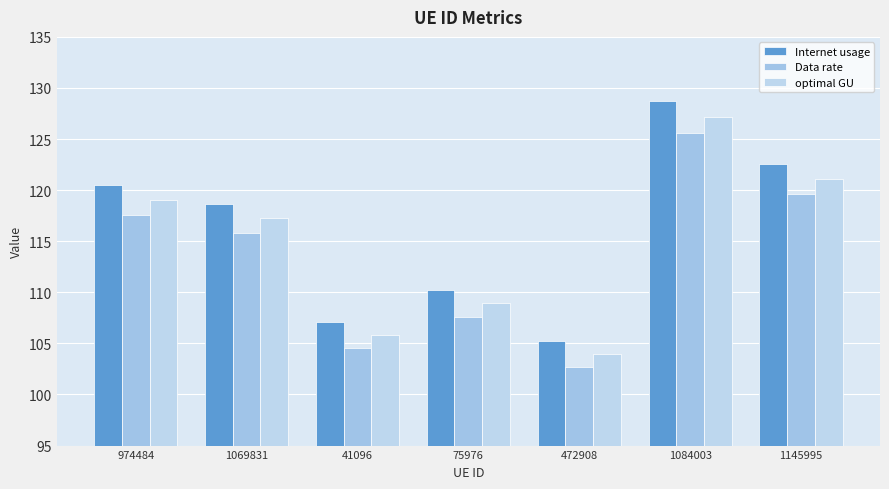

Which label corresponds to the smallest value in the chart?

472908